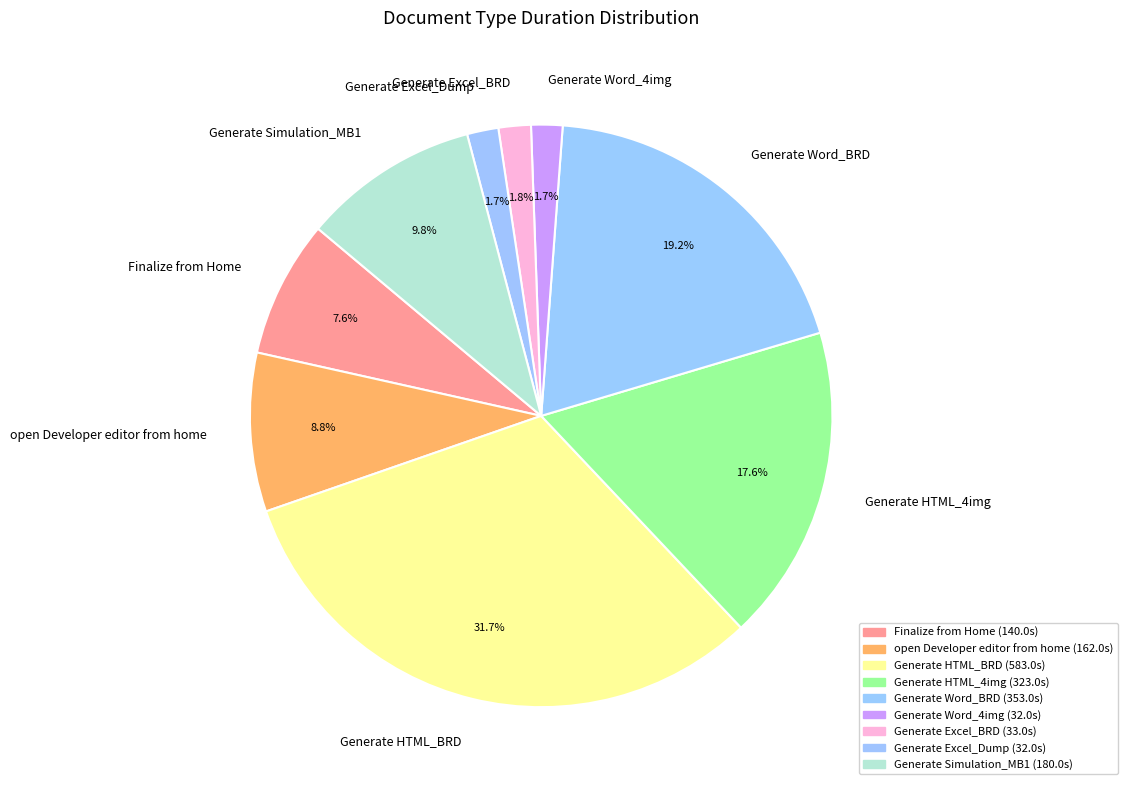

Which slice is the largest?

Generate HTML_BRD